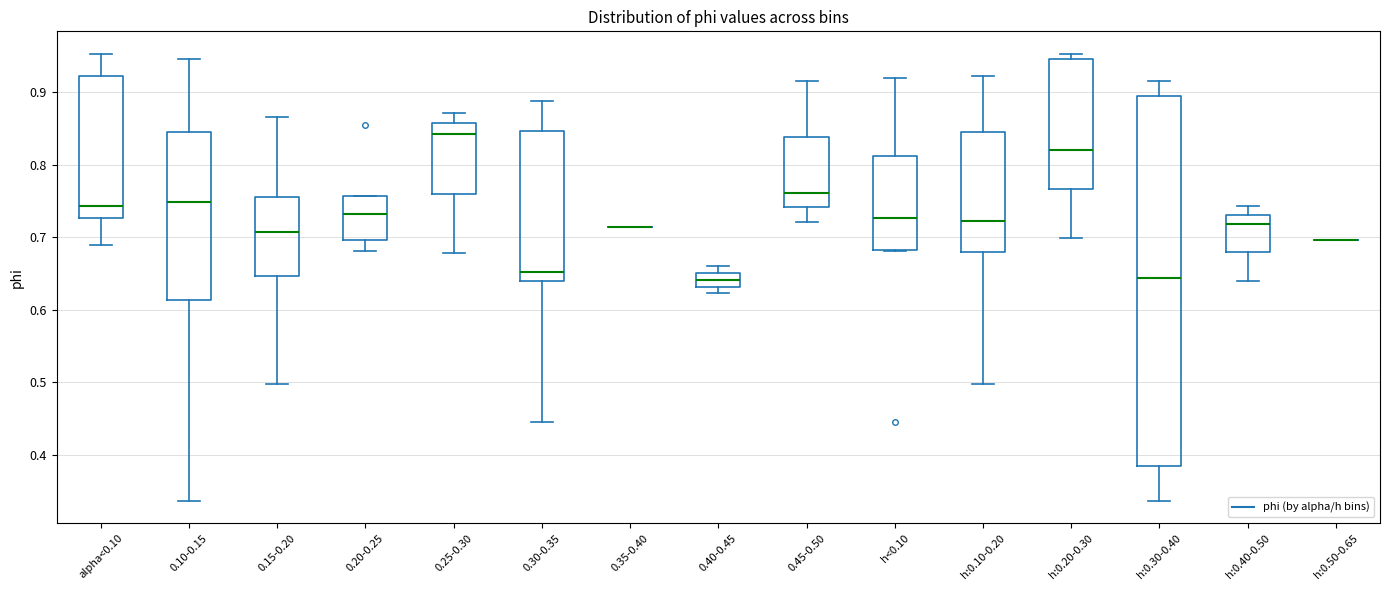

Where does the lower whisker of the box for h:0.30-0.40 end on the y-axis? The values are not printed on the chart, so give them approximately, as read against the axis.

0.34